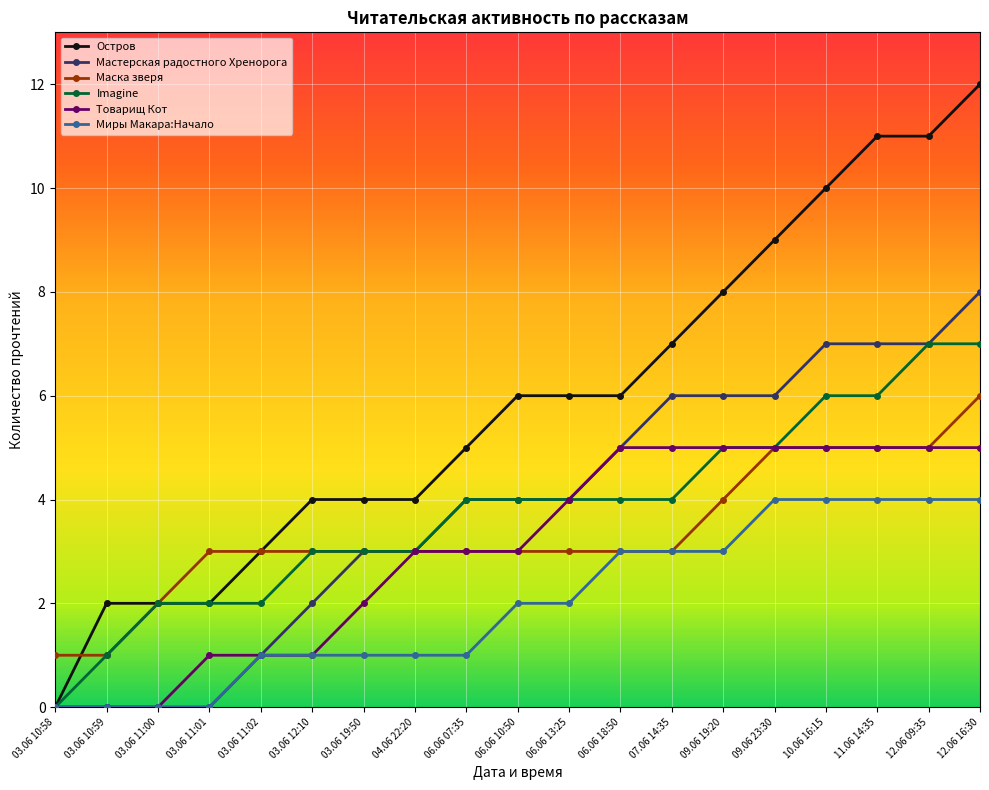

What is the label of the 16th point from the left?

10.06 16:15